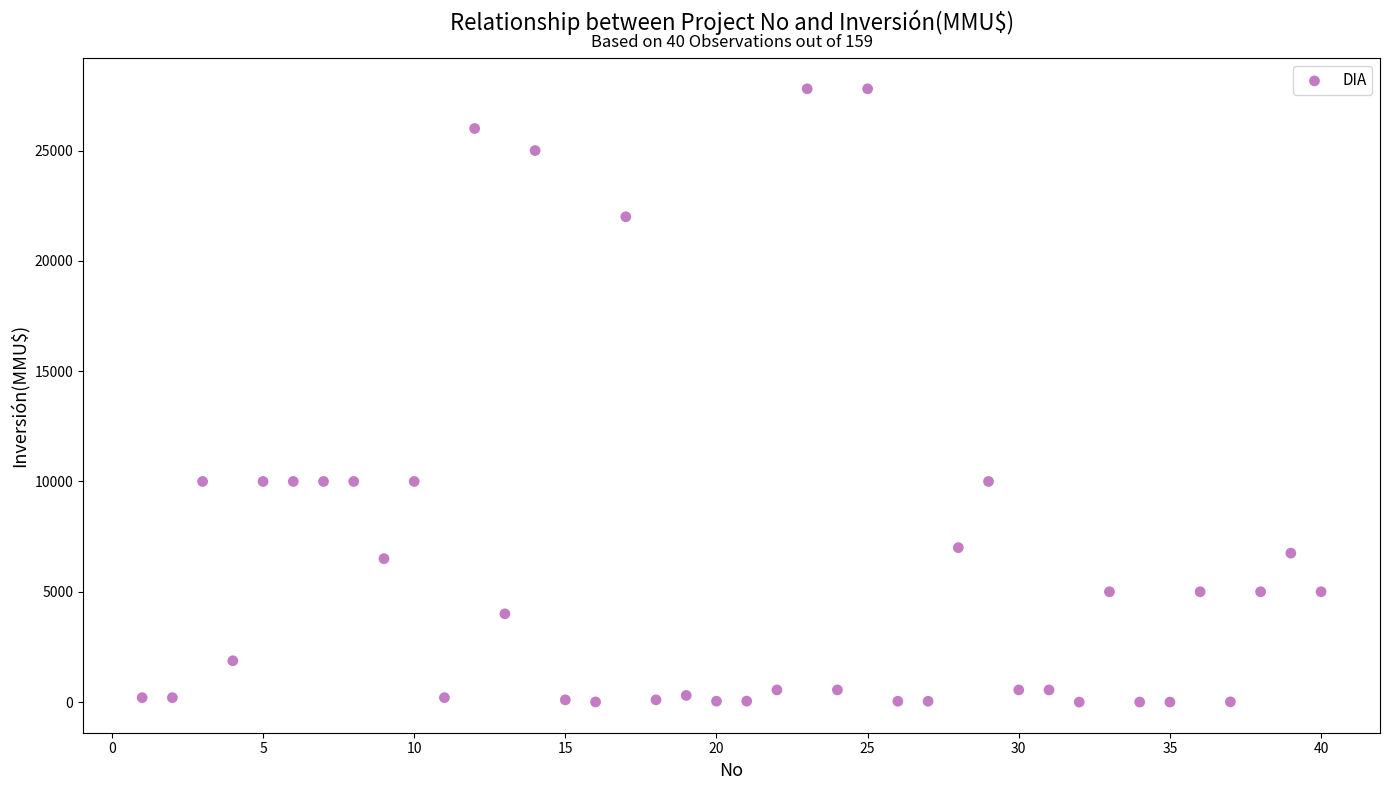

What is the range of Y values (max minus min)?

27800